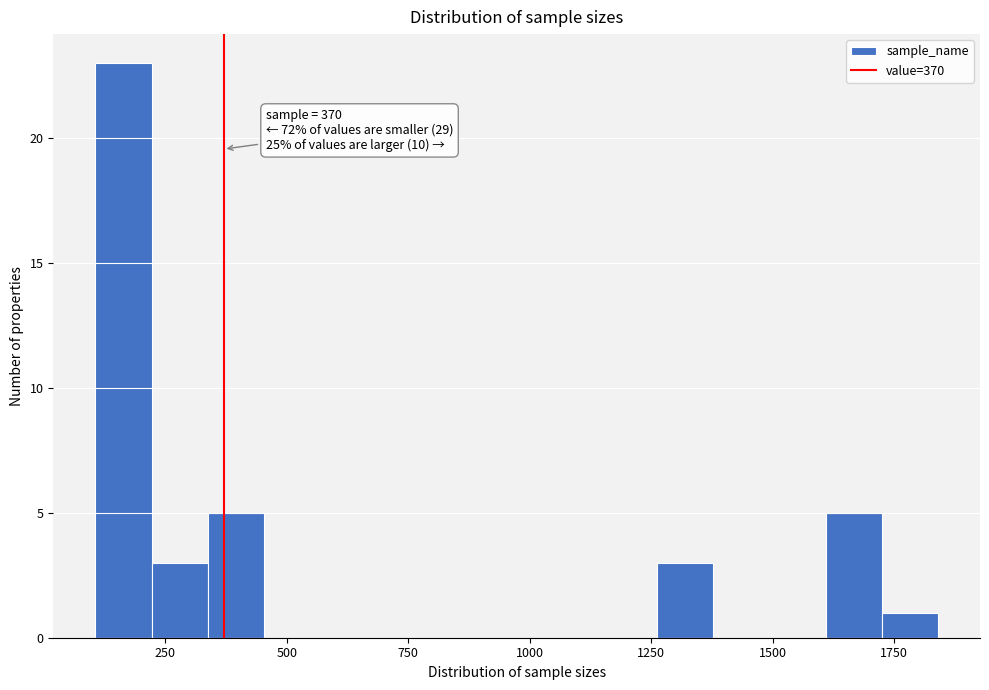

Around what value on the x-axis is the tallest bar? Give the approximate position of its centre, as read against the axis.

150